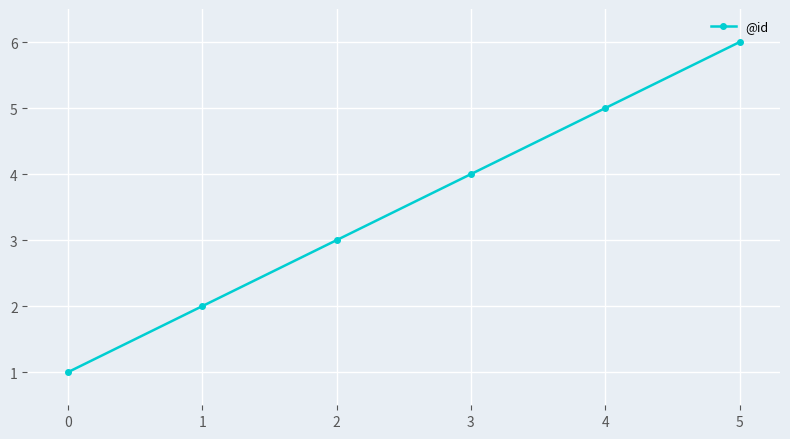

Where is the data nearest to the value 3?

2